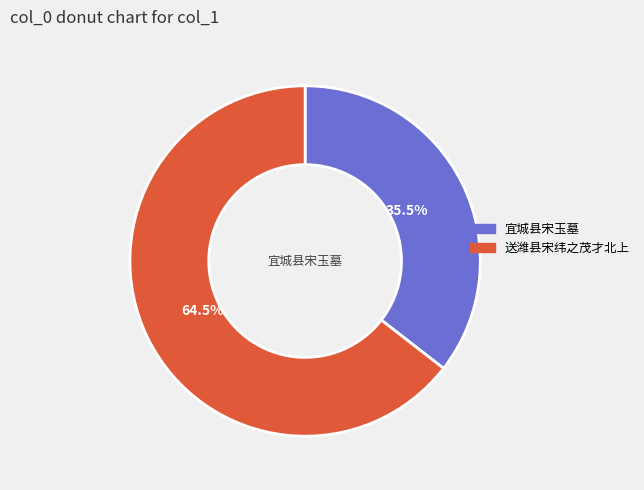

Does any single category account for the majority?

Yes